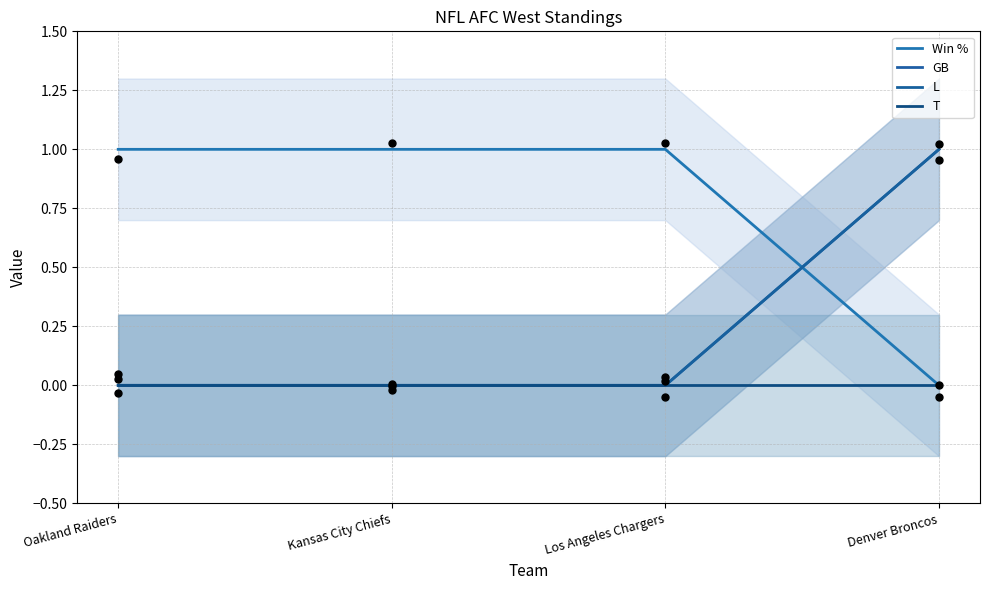

What are all the series names shown in the legend?

Win %, GB, L, T